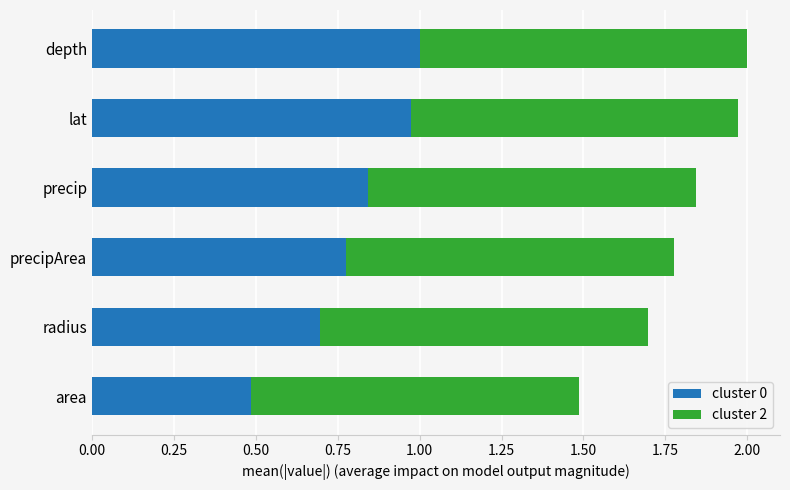

What are all the series names shown in the legend?

cluster 0, cluster 2